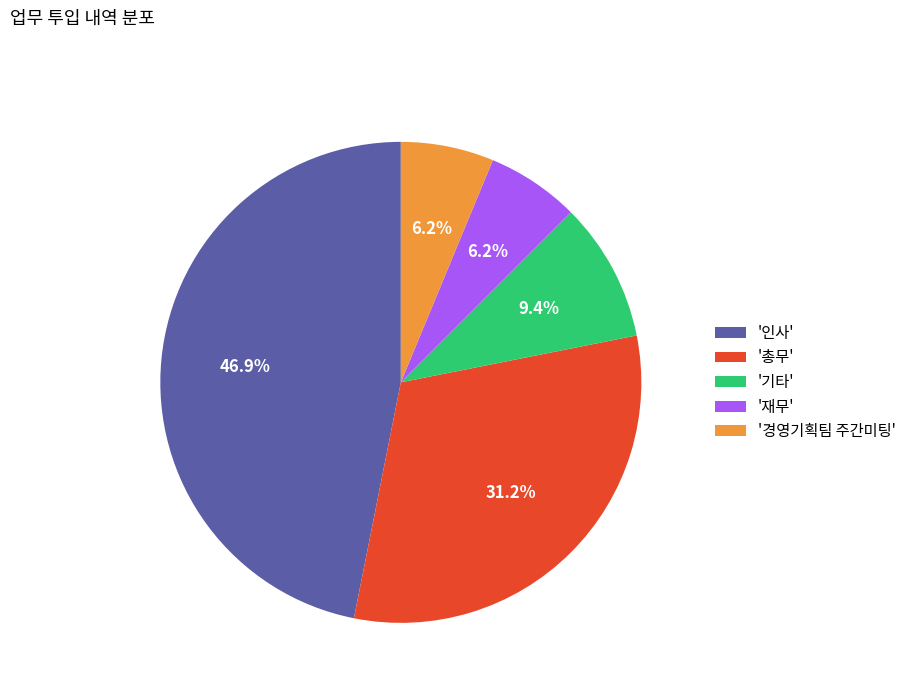

Which slice is the largest?

'인사'